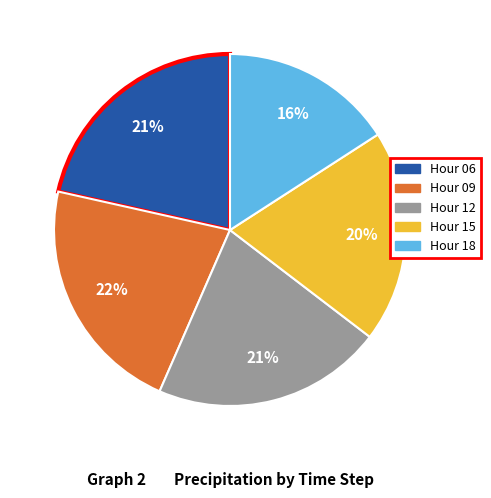

To the nearest percent, what is the average slice percentage?

20%